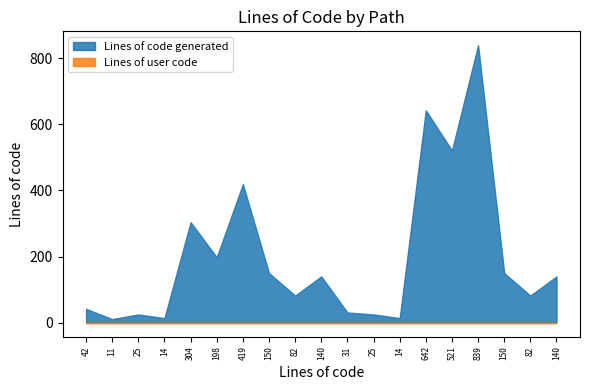

Reading right to left, what are all the values shown in this chart?

Lines of code generated: 140	82	150	839	521	642	14	25	31	140	82	150	419	198	304	14	25	11	42
Lines of user code: 0	0	0	0	0	0	0	0	0	0	0	0	0	0	0	0	0	0	0